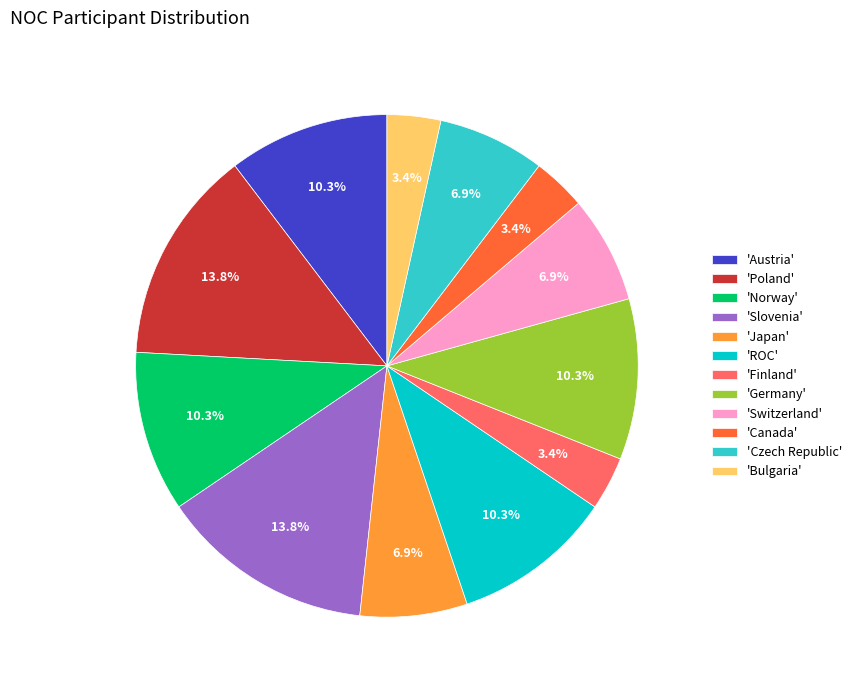

Combined, do 'Bulgaria' and 'Switzerland' account for over 50%?

No